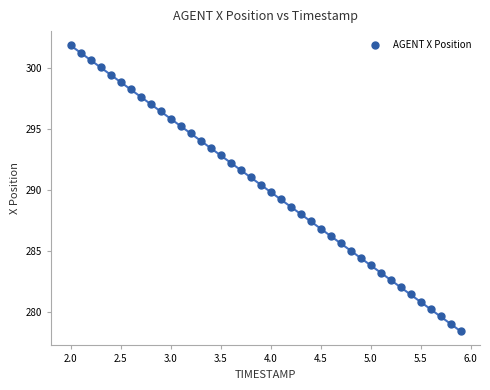

What is the range of Y values (max minus min)?

23.4